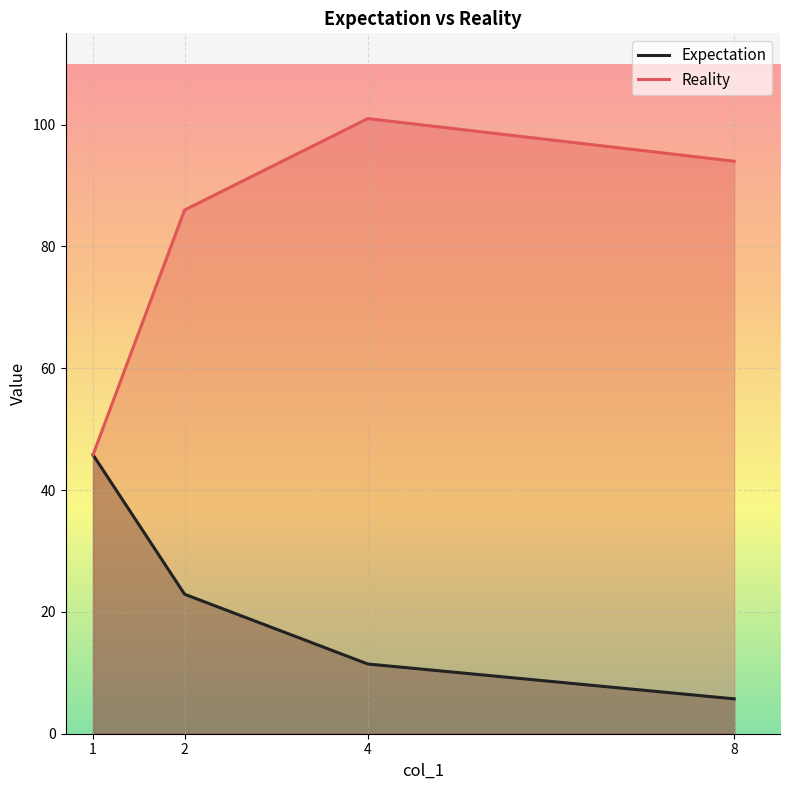

What is the total value across all series at 4?

112.5